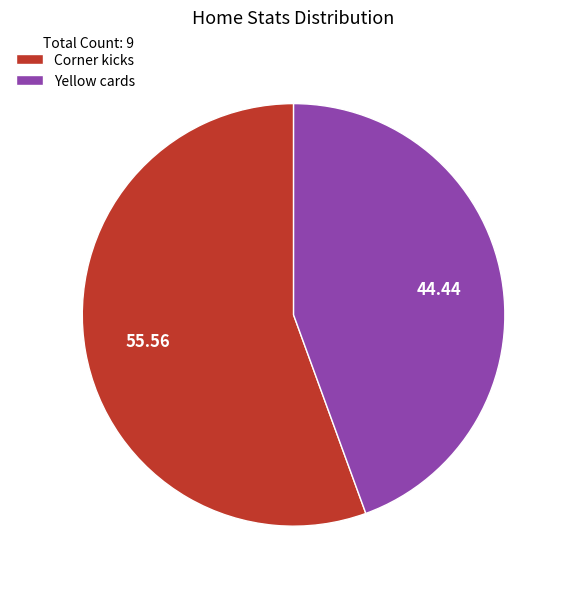

Is there any slice that represents more than half of the pie?

Yes